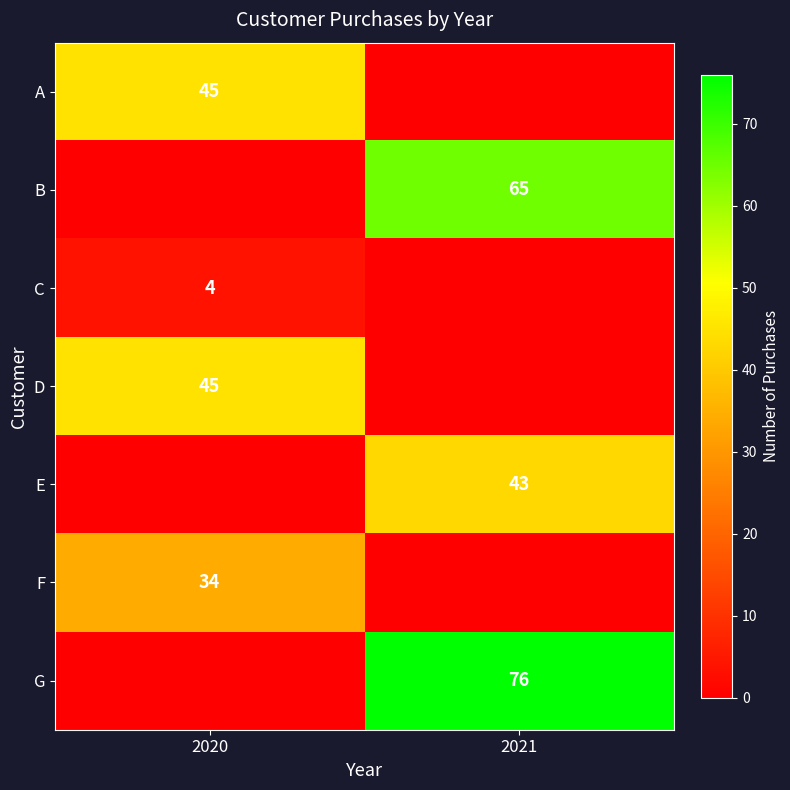

Is the value of G at 2021 greater than the value of D at 2020?

Yes